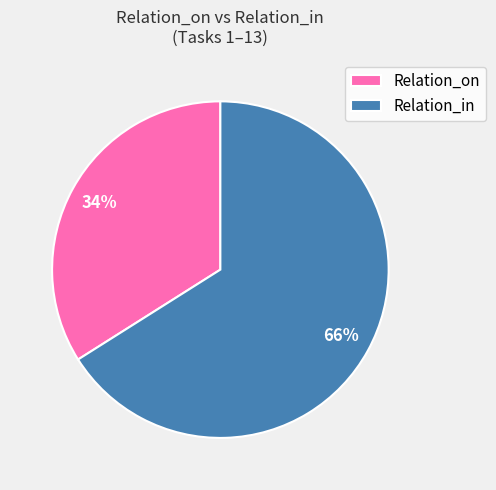

To the nearest percent, what percentage of the pie is Relation_in?

66%